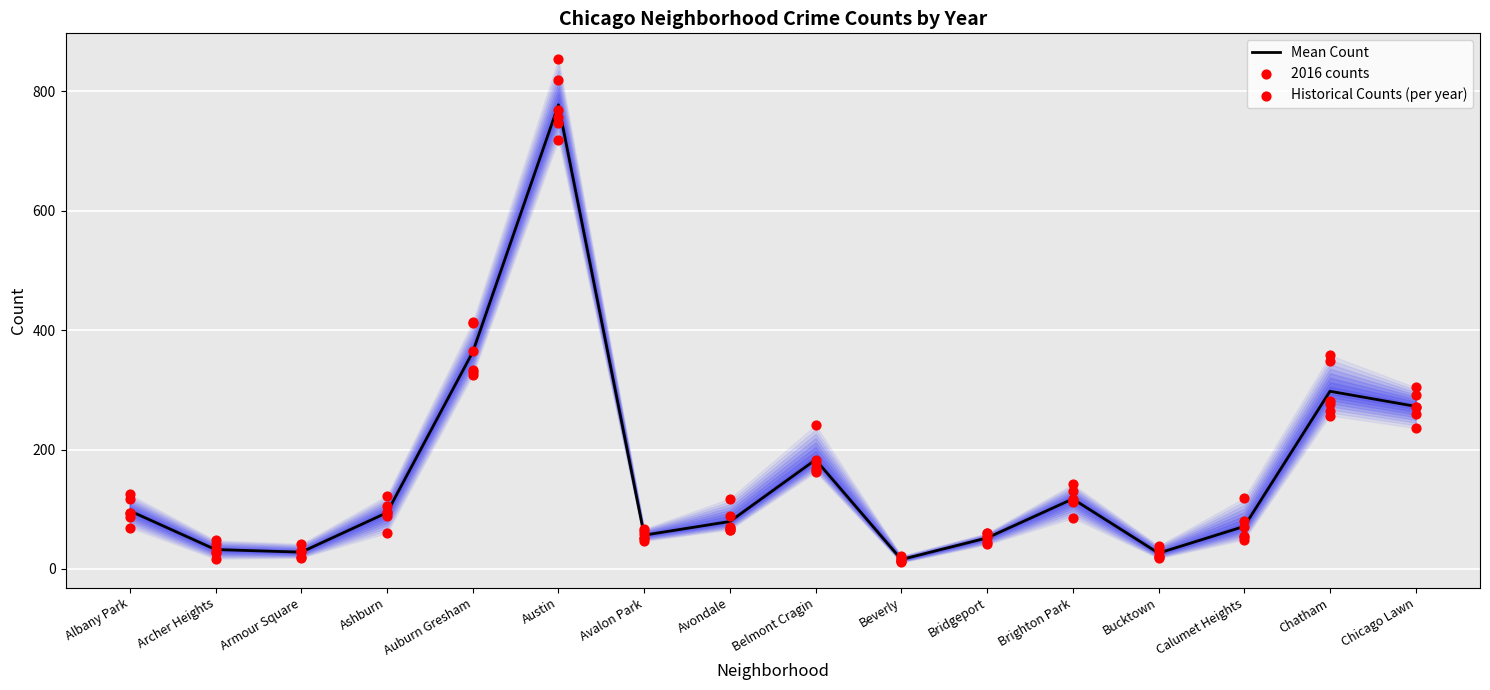

At how many categories does at least one series exceed 514?

1